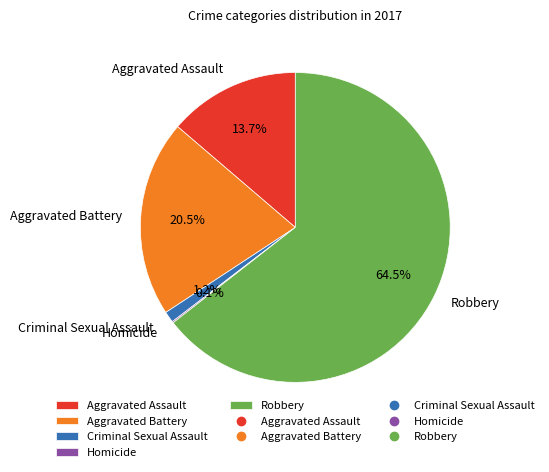

What is the largest slice in the pie chart?

Robbery